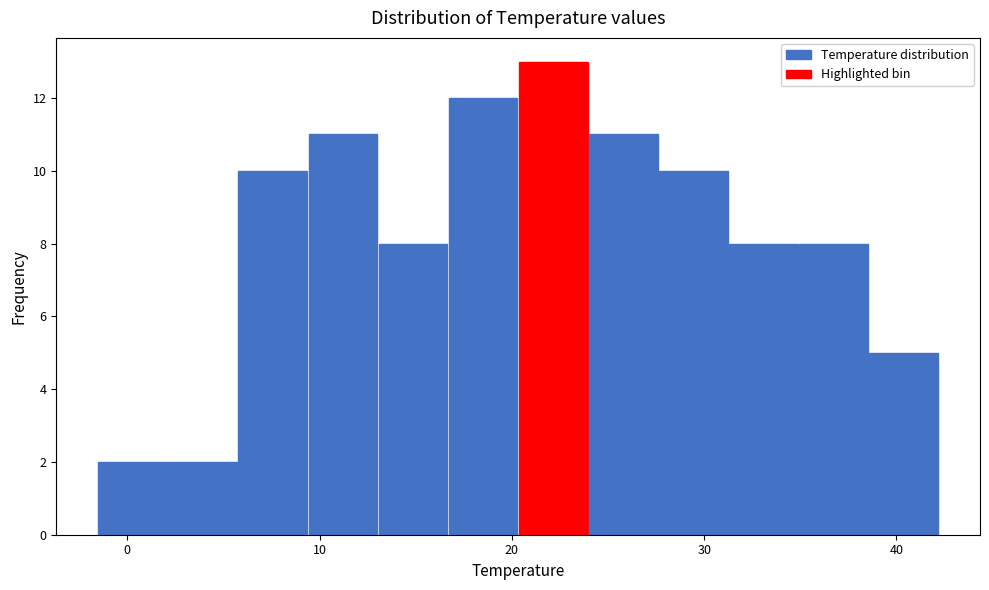

Around what value on the x-axis is the tallest bar? Give the approximate position of its centre, as read against the axis.

22